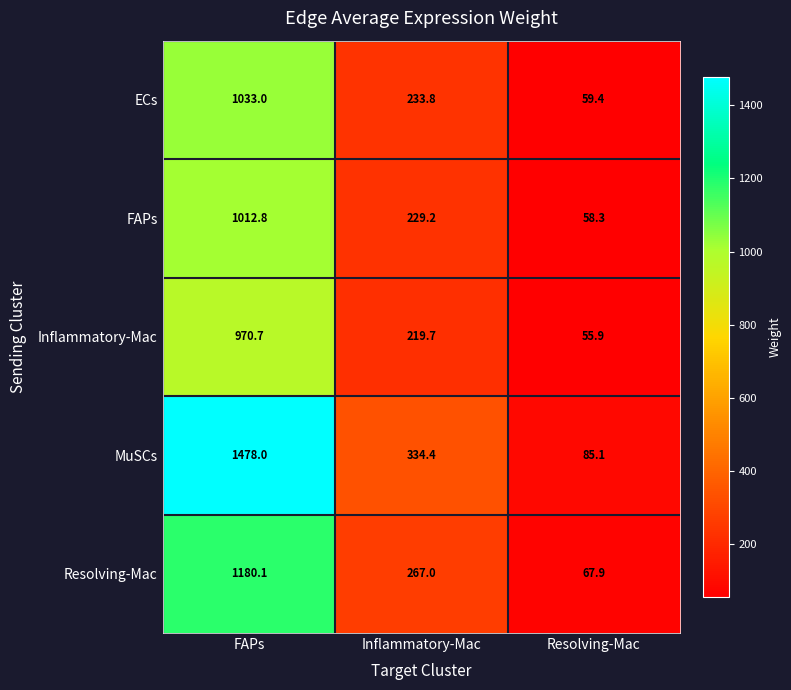

Rank the categories by Inflammatory-Mac value from highest to lowest.

FAPs, Inflammatory-Mac, Resolving-Mac